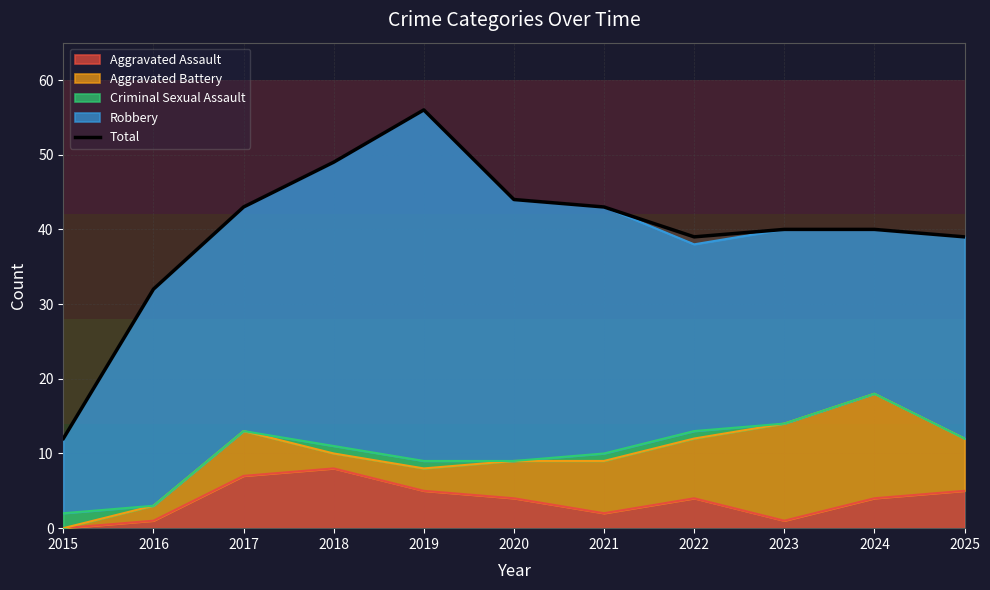

What is the value of the 11th point from the left?

39